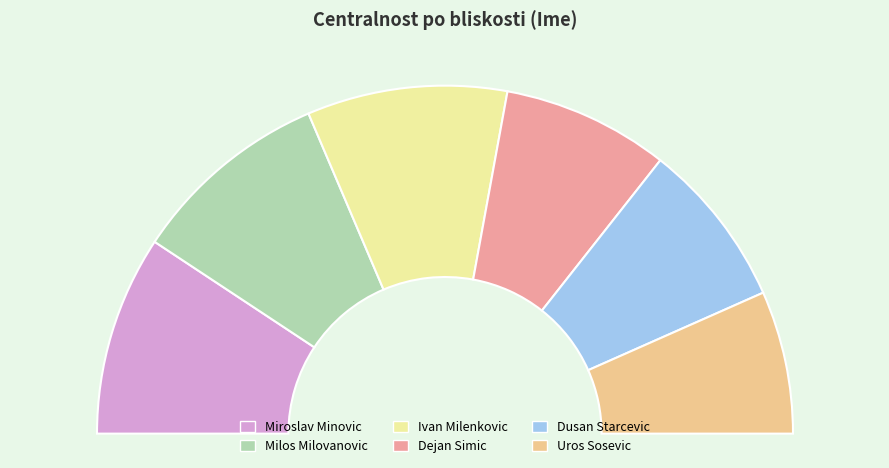

Is it true that Milos Milovanovic is 19% of the pie?

True